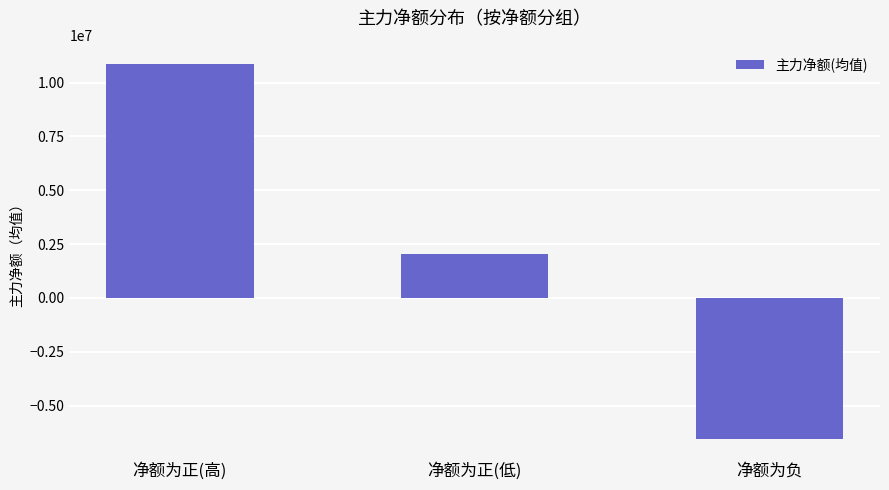

True or false: the data shows -11134562 at 净额为负.

False